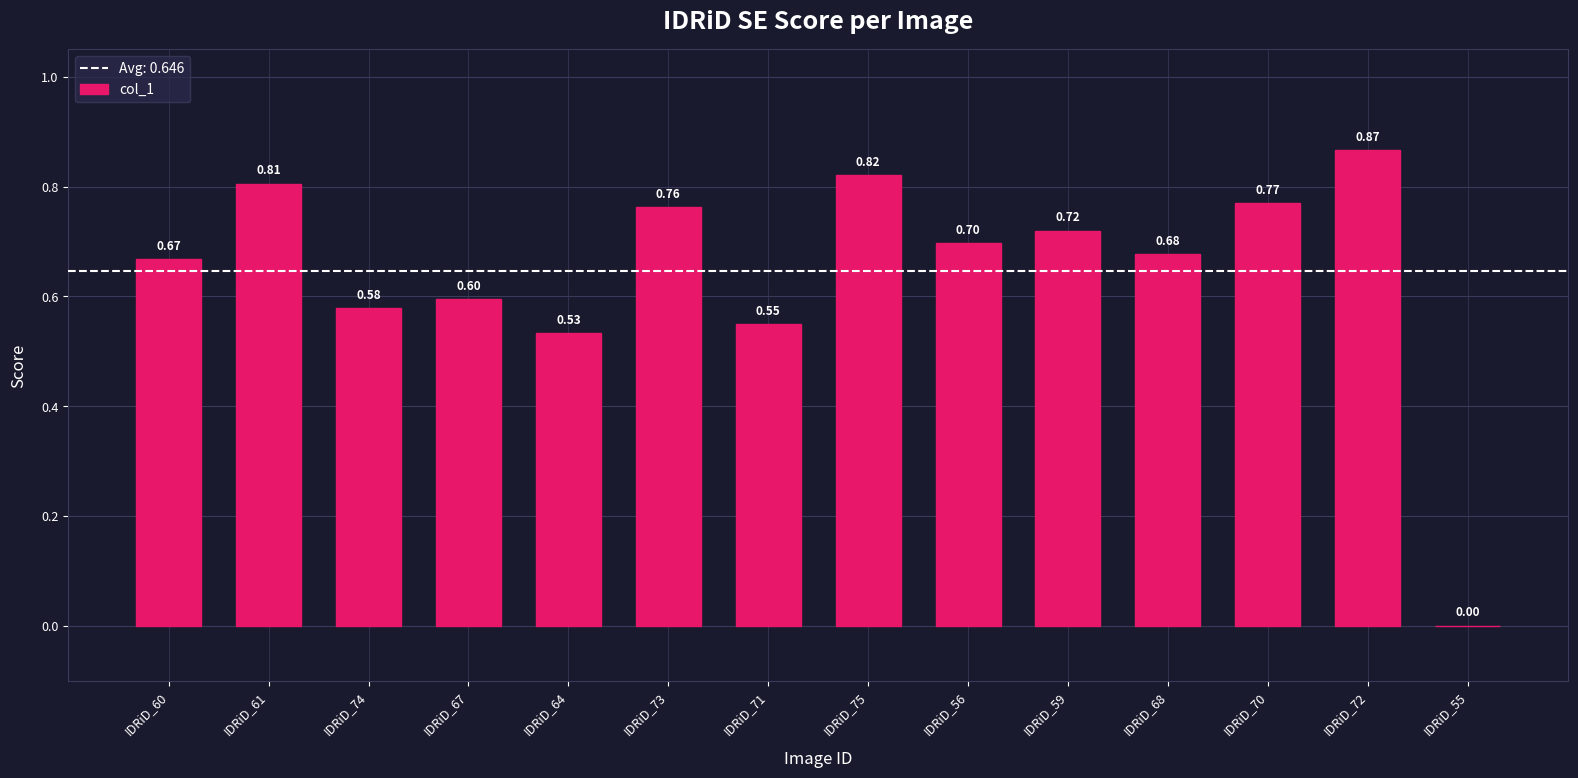

What is the sum of the values at IDRiD_68 and IDRiD_60?

1.3